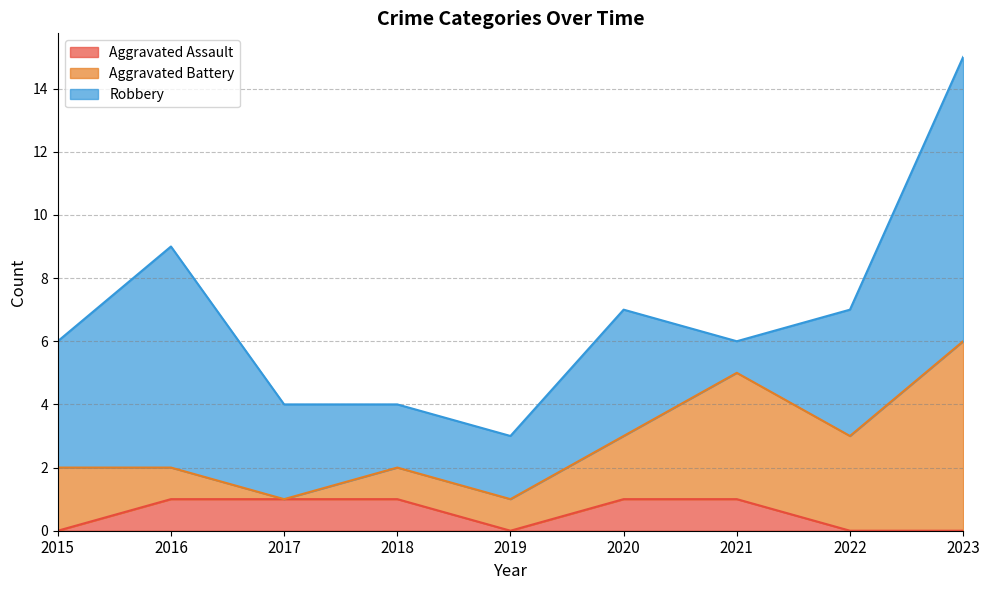

The value of Aggravated Battery at 2018 is 1. True or false?

False